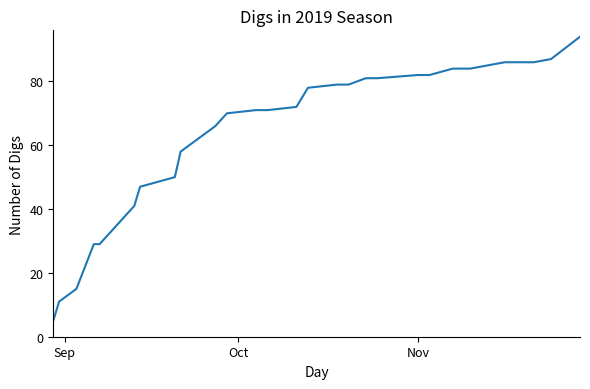

What is the smallest value displayed?

5